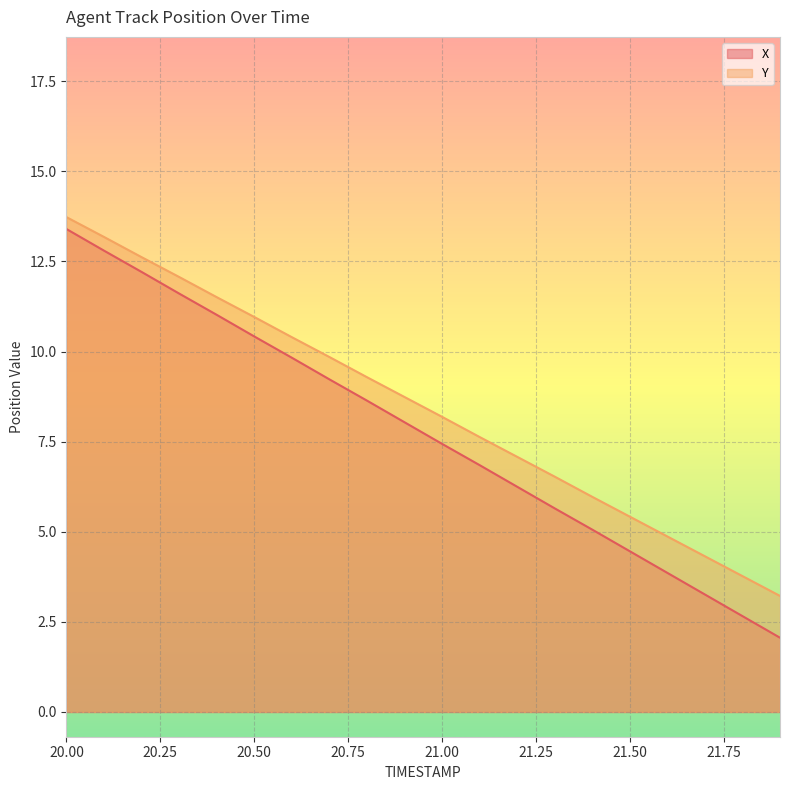

At how many categories does at least one series exceed 6?

14